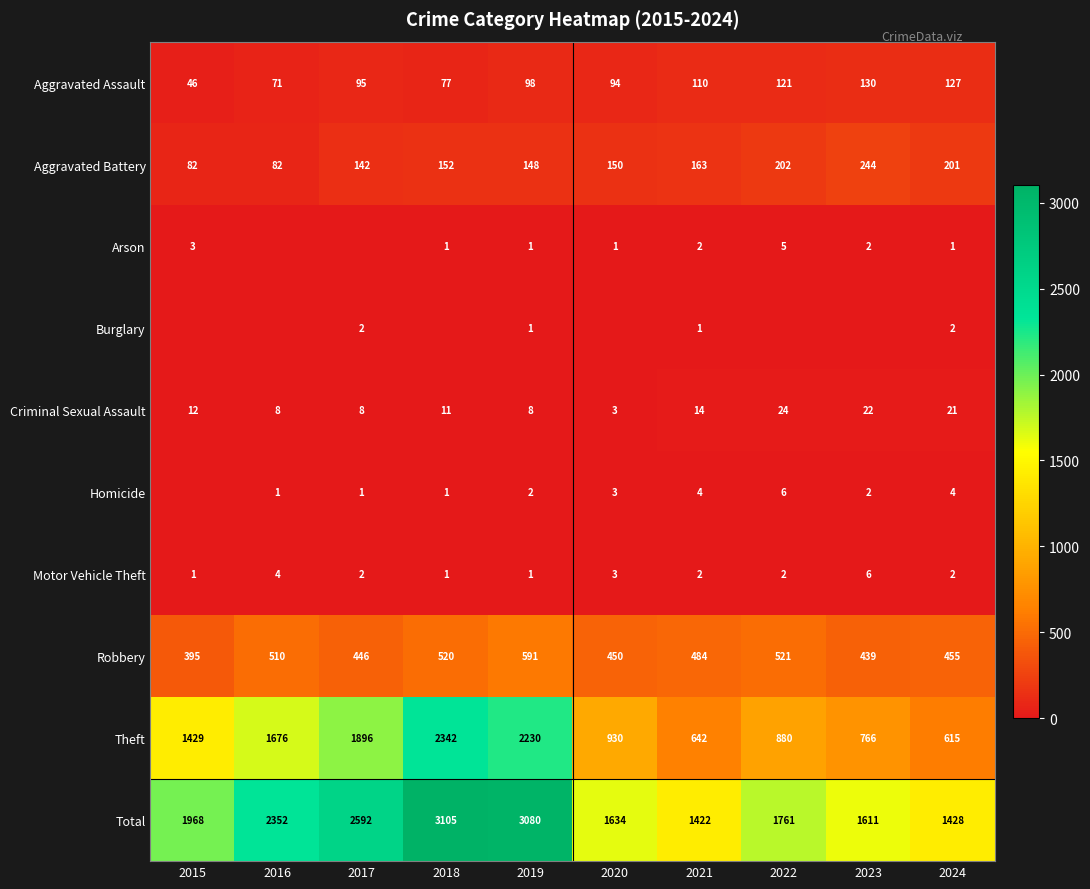

The Homicide series shows 11 at 2022. True or false?

False